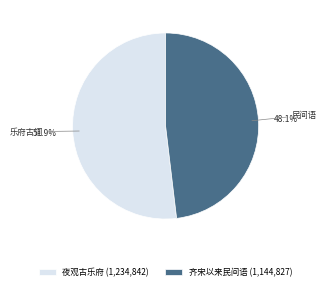

How many segments does this pie chart have?

2